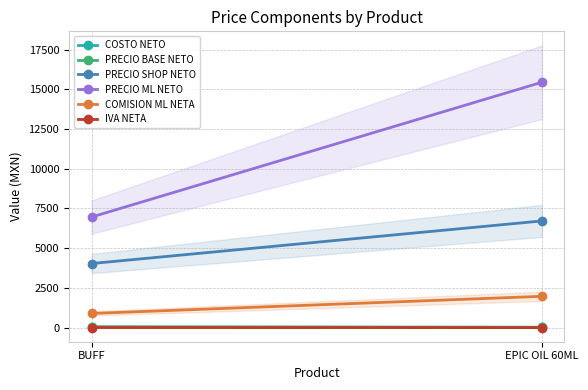

Which label corresponds to the smallest value in the chart?

EPIC OIL 60ML